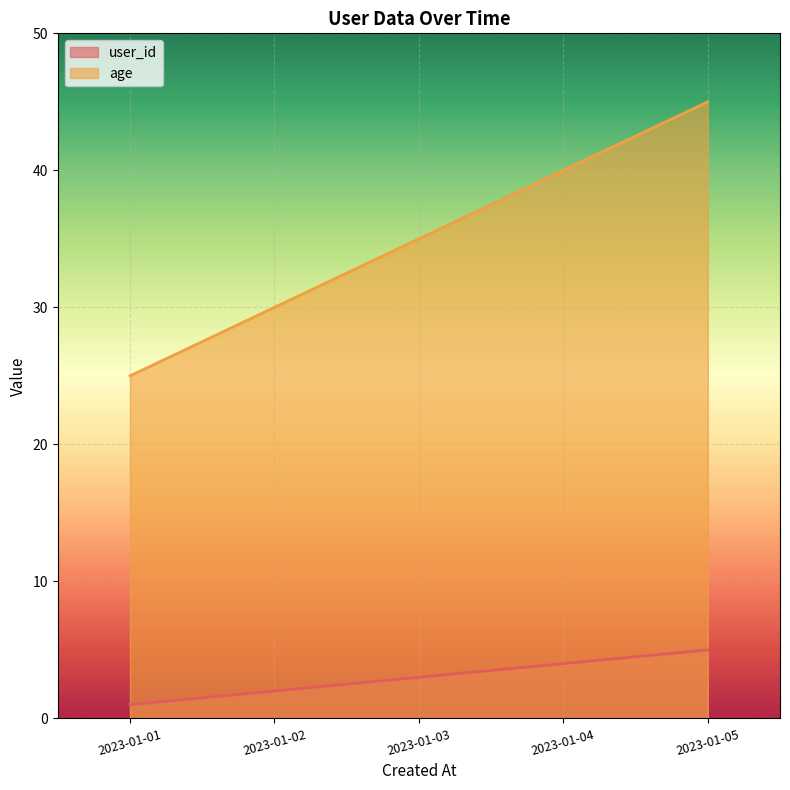

At which label is age closest to 35?

2023-01-03